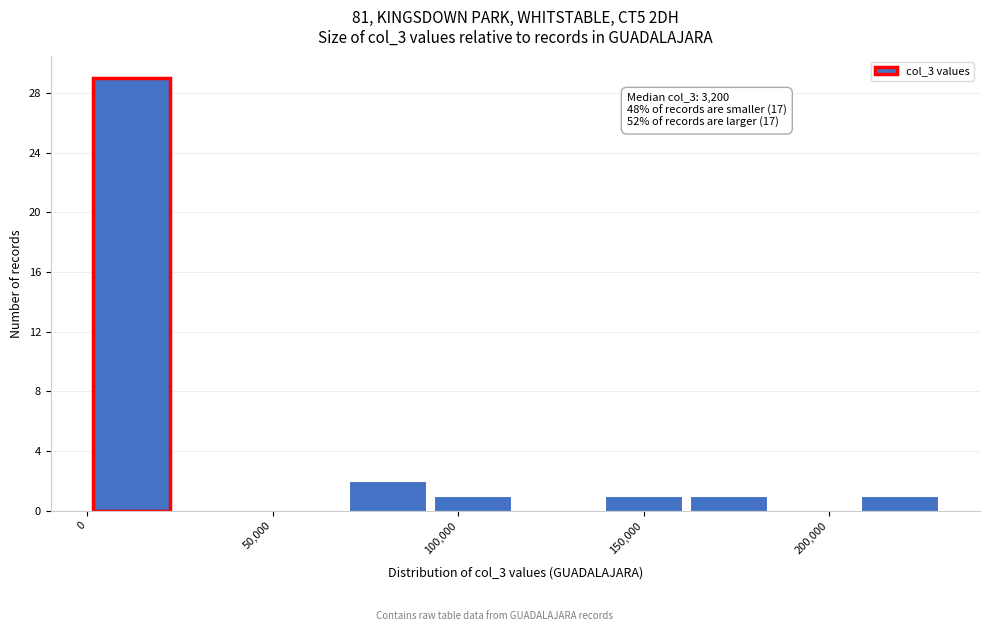

Which range on the x-axis has the tallest bar?

0 to 25000